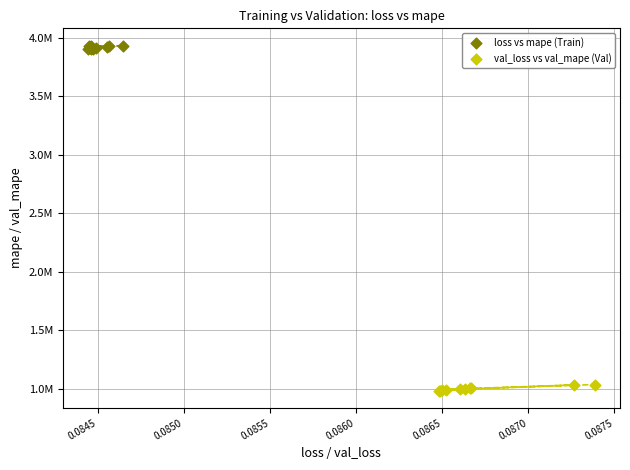

What are all the series names shown in the legend?

loss vs mape (Train), val_loss vs val_mape (Val)